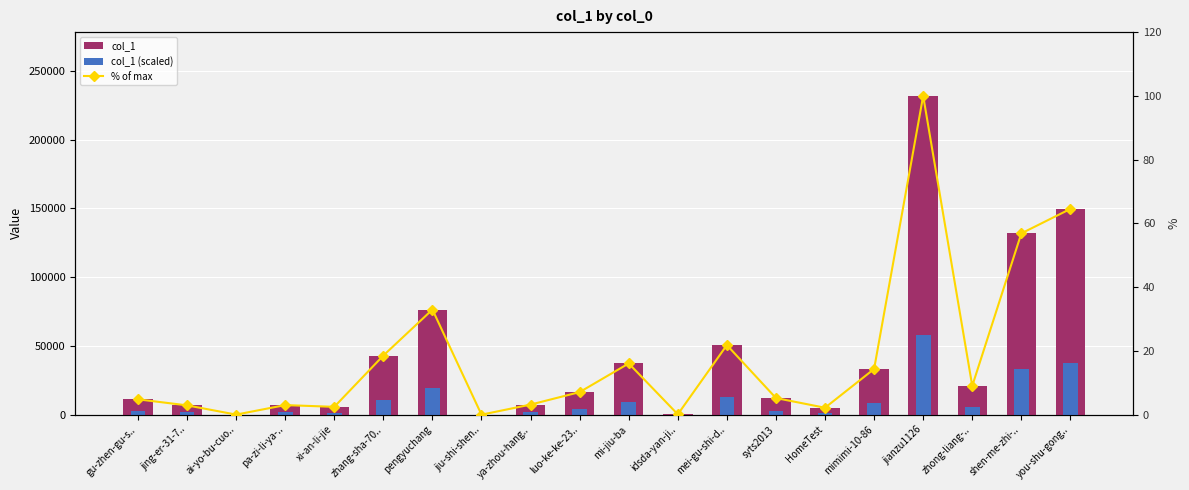

Reading left to right, transcribe all the data shown in this chart.

col_1: gu-zhen-gu-s..=11157.0	jing-er-31-7..=6776.0	ai-yo-bu-cuo..=60.0	pa-zi-li-ya-..=6972.0	xi-an-li-jie=5692.0	zhang-sha-70..=42994.0	pengyuchang=76410.0	jiu-shi-shen..=1.0	ya-zhou-hang..=7343.0	luo-ke-ke-23..=16414.0	mi-jiu-ba=37258.0	idsda-yan-ji..=254.0	mei-gu-shi-d..=50591.0	syts2013=12094.0	HomeTest=5044.0	mimimi-10-86=33220.0	jianzu1126=231748.0	zhong-liang-..=20902.0	shen-me-zhi-..=131776.0	you-shu-gong..=149578.0
col_1 (scaled): gu-zhen-gu-s..=2789.2	jing-er-31-7..=1694.0	ai-yo-bu-cuo..=15.0	pa-zi-li-ya-..=1743.0	xi-an-li-jie=1423.0	zhang-sha-70..=10748.5	pengyuchang=19102.5	jiu-shi-shen..=0.2	ya-zhou-hang..=1835.8	luo-ke-ke-23..=4103.5	mi-jiu-ba=9314.5	idsda-yan-ji..=63.5	mei-gu-shi-d..=12647.8	syts2013=3023.5	HomeTest=1261.0	mimimi-10-86=8305.0	jianzu1126=57937.0	zhong-liang-..=5225.5	shen-me-zhi-..=32944.0	you-shu-gong..=37394.5
% of max: gu-zhen-gu-s..=4.8	jing-er-31-7..=2.9	ai-yo-bu-cuo..=0.0	pa-zi-li-ya-..=3.0	xi-an-li-jie=2.5	zhang-sha-70..=18.6	pengyuchang=33.0	jiu-shi-shen..=0.0	ya-zhou-hang..=3.2	luo-ke-ke-23..=7.1	mi-jiu-ba=16.1	idsda-yan-ji..=0.1	mei-gu-shi-d..=21.8	syts2013=5.2	HomeTest=2.2	mimimi-10-86=14.3	jianzu1126=100.0	zhong-liang-..=9.0	shen-me-zhi-..=56.9	you-shu-gong..=64.5